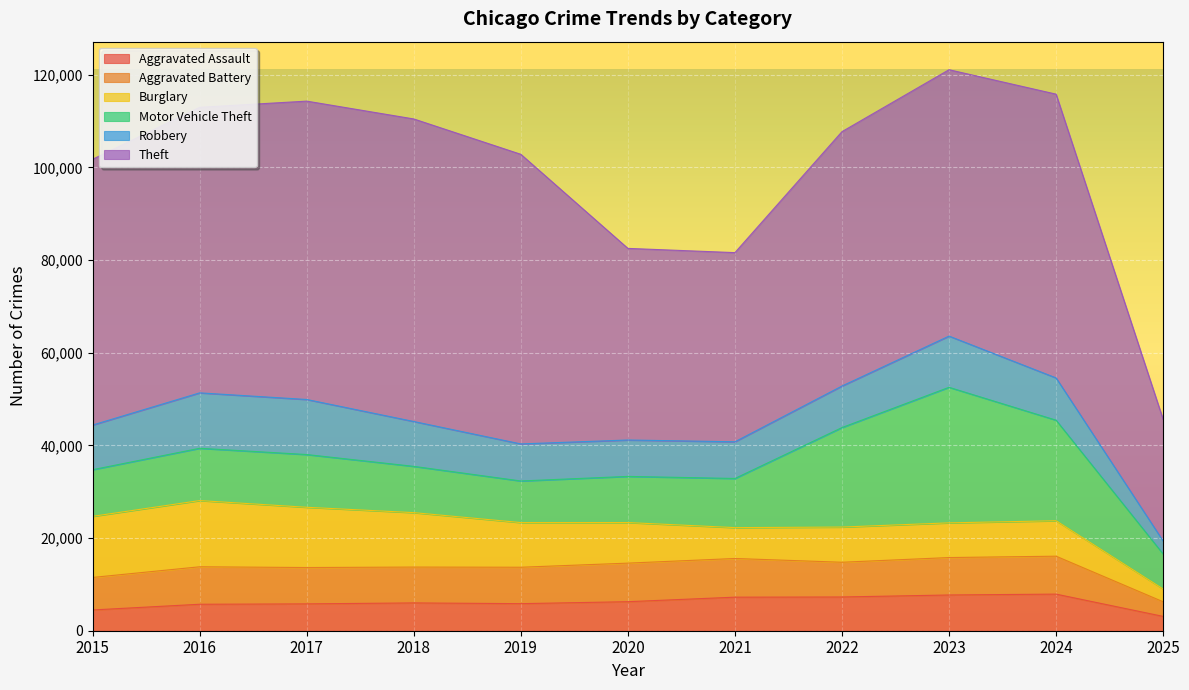

What is the lowest value of the Burglary series?

2759